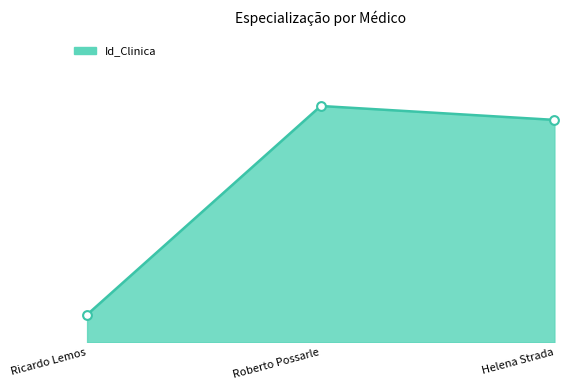

Which has a higher value, Roberto Possarle or Helena Strada?

Roberto Possarle